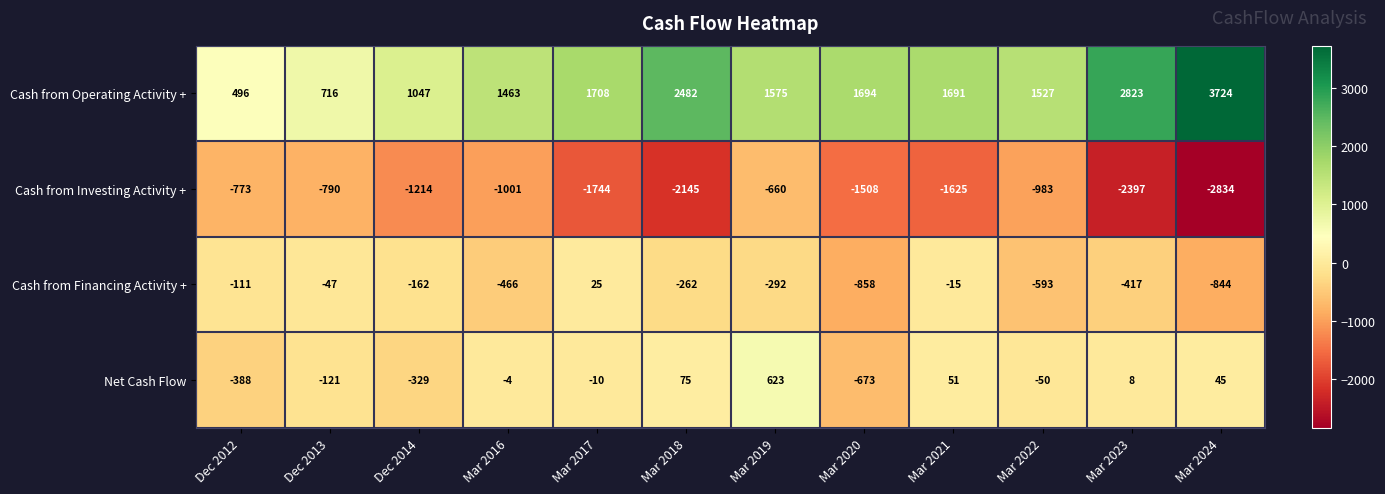

What is the sum of all Cash from Operating Activity + values?

20946